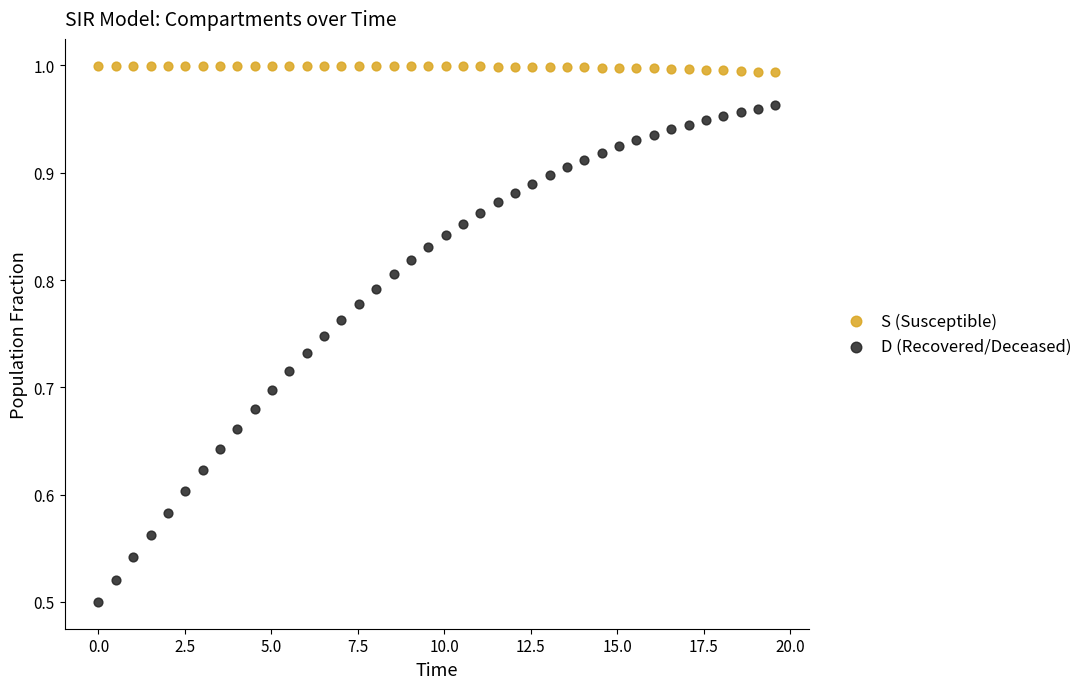

Which series has the widest spread of Y values?

D (Recovered/Deceased)